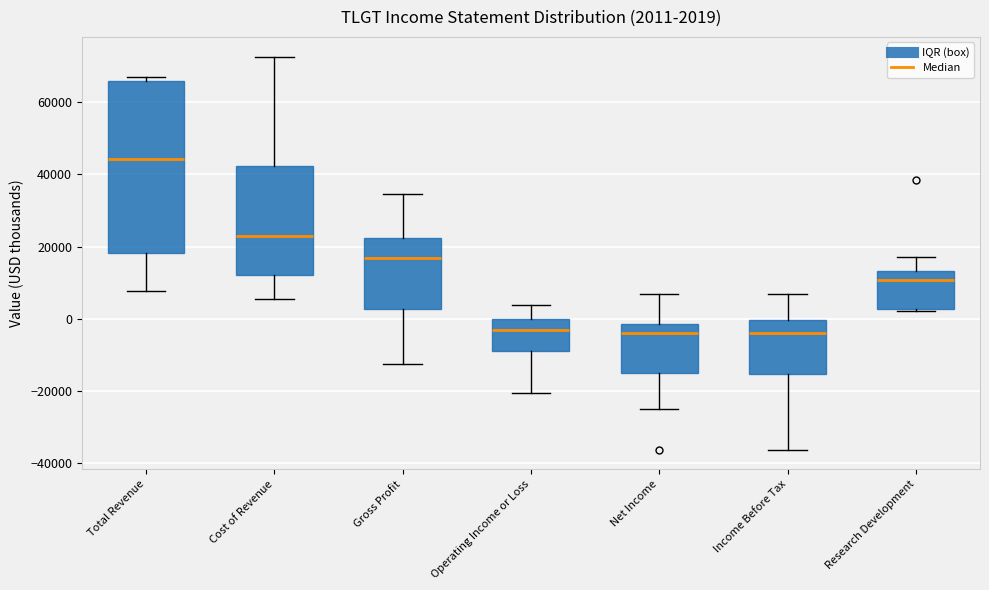

Which box is the tallest, from its lower edge to its upper edge?

Total Revenue